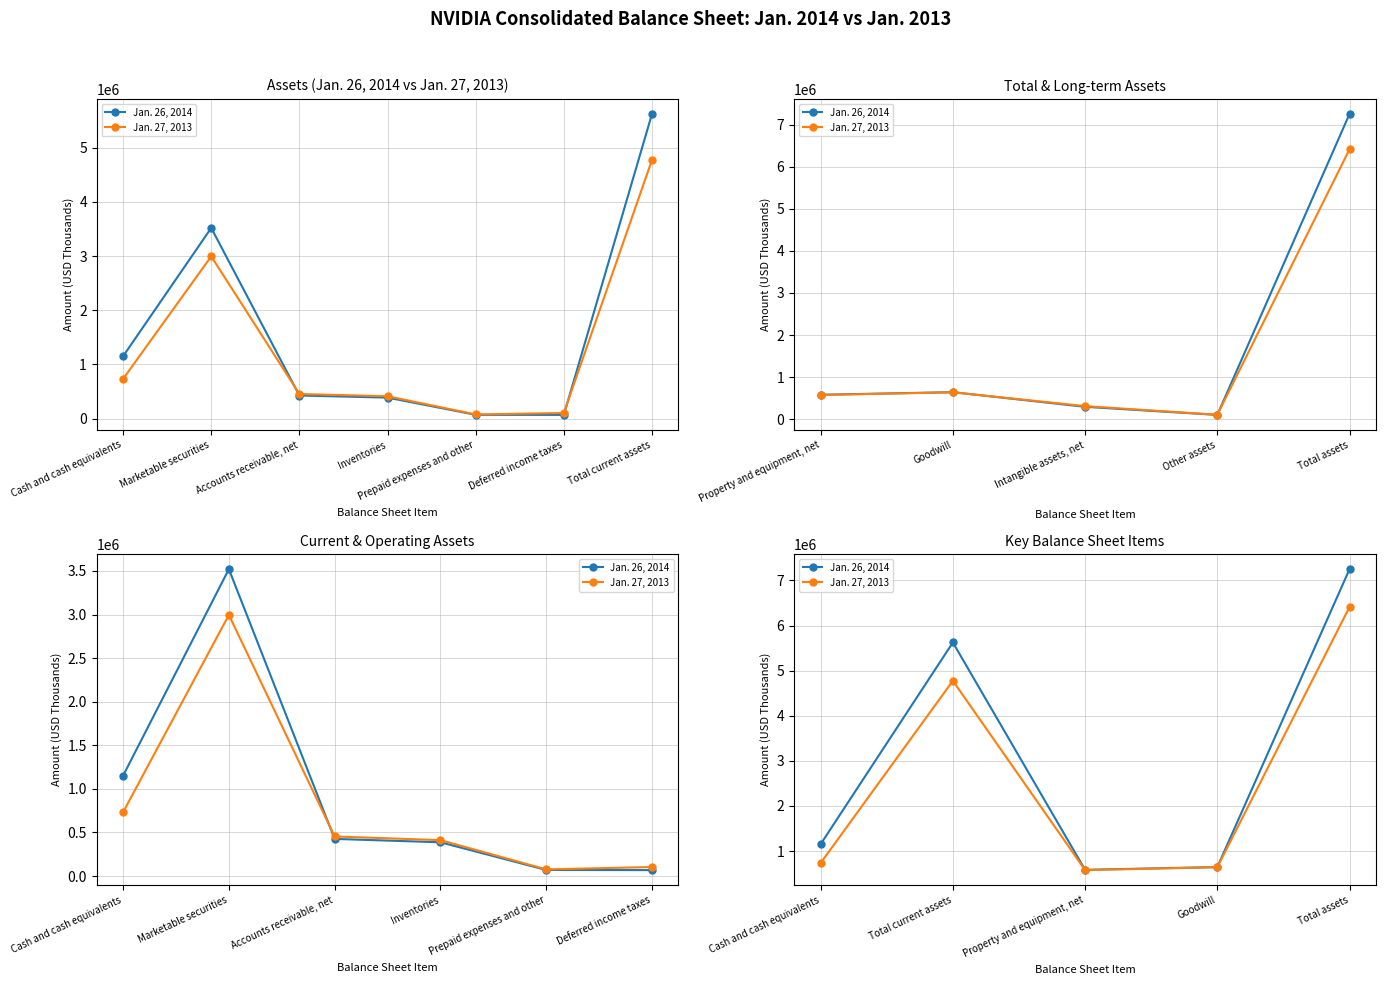

How many lines are shown in the chart?

2